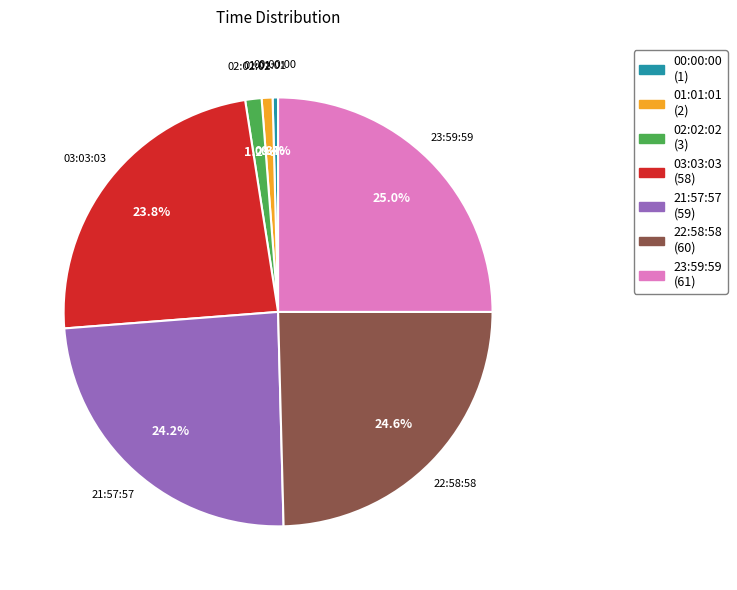

Combined, do 00:00:00 and 22:58:58 account for over 50%?

No